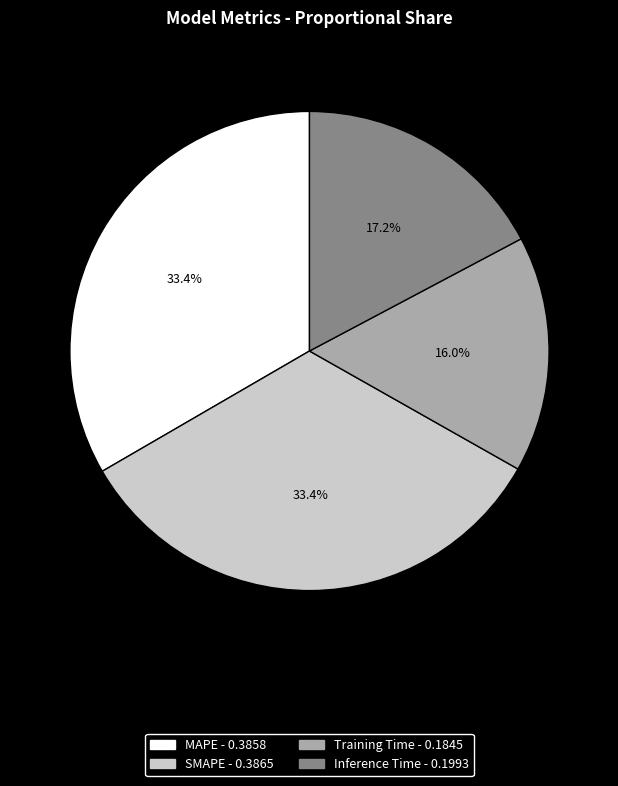

Which slice is the smallest?

Training Time